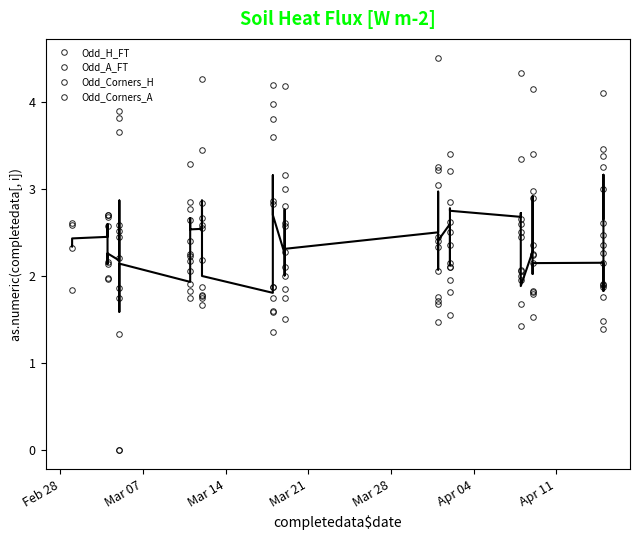

Count the number of categories in the chart.

34